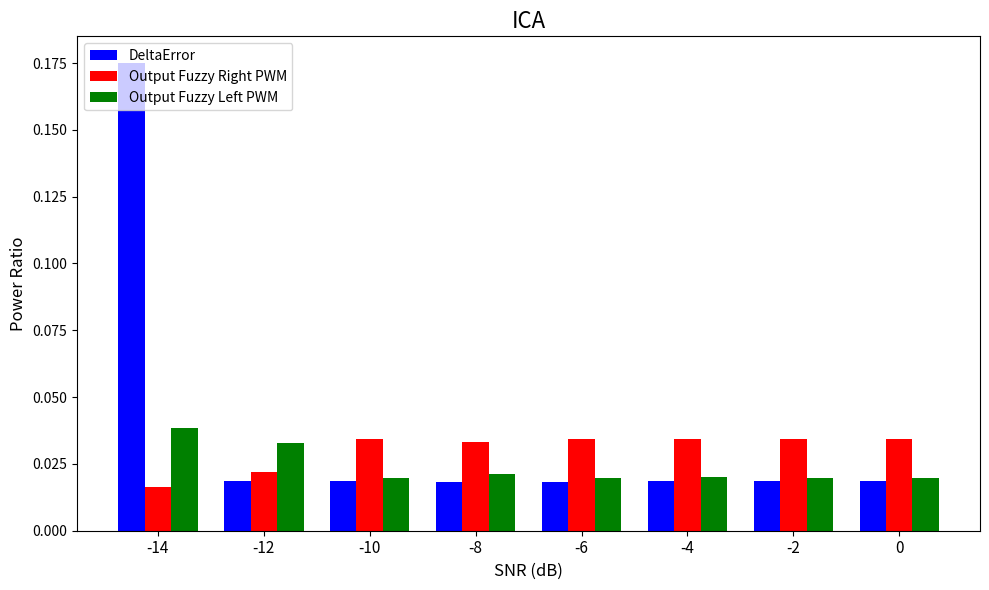

How many categories are shown in the chart?

8